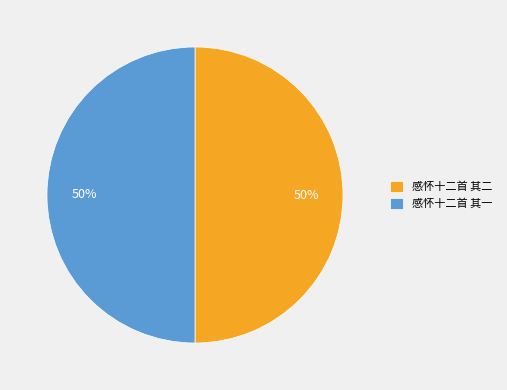

Approximately how many times larger is the value at 感怀十二首 其一 compared to 感怀十二首 其二?

1.0